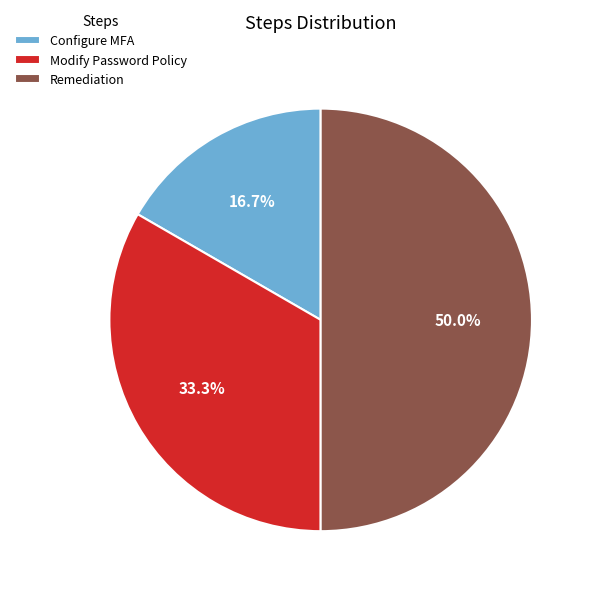

What percentage is the Remediation slice, to the nearest percent?

50%